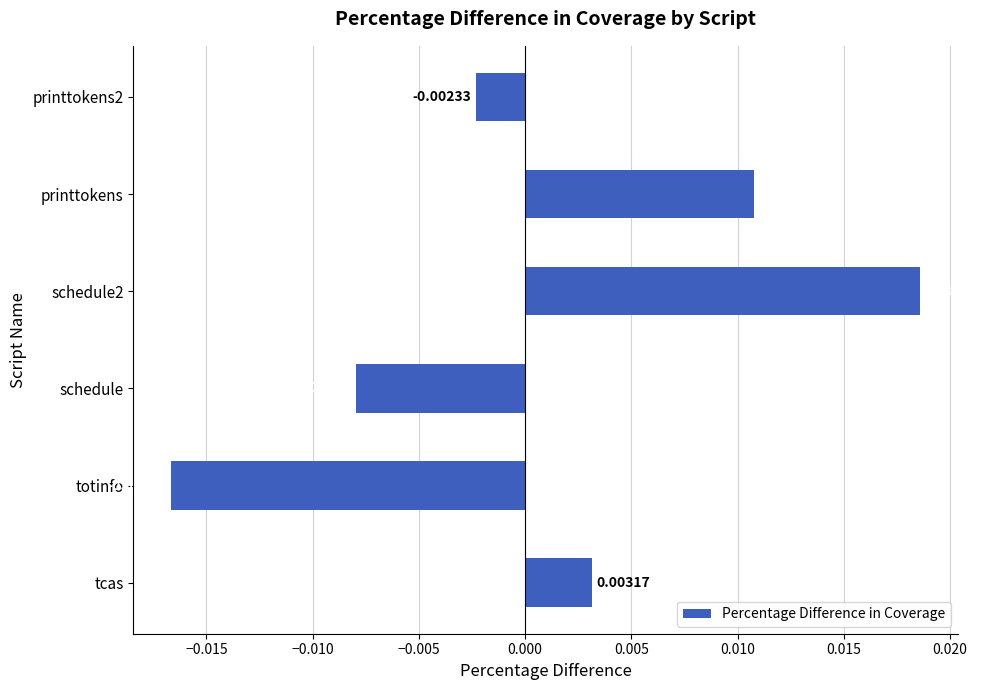

List the labels in order of value, largest first.

schedule2, printtokens, tcas, printtokens2, schedule, totinfo